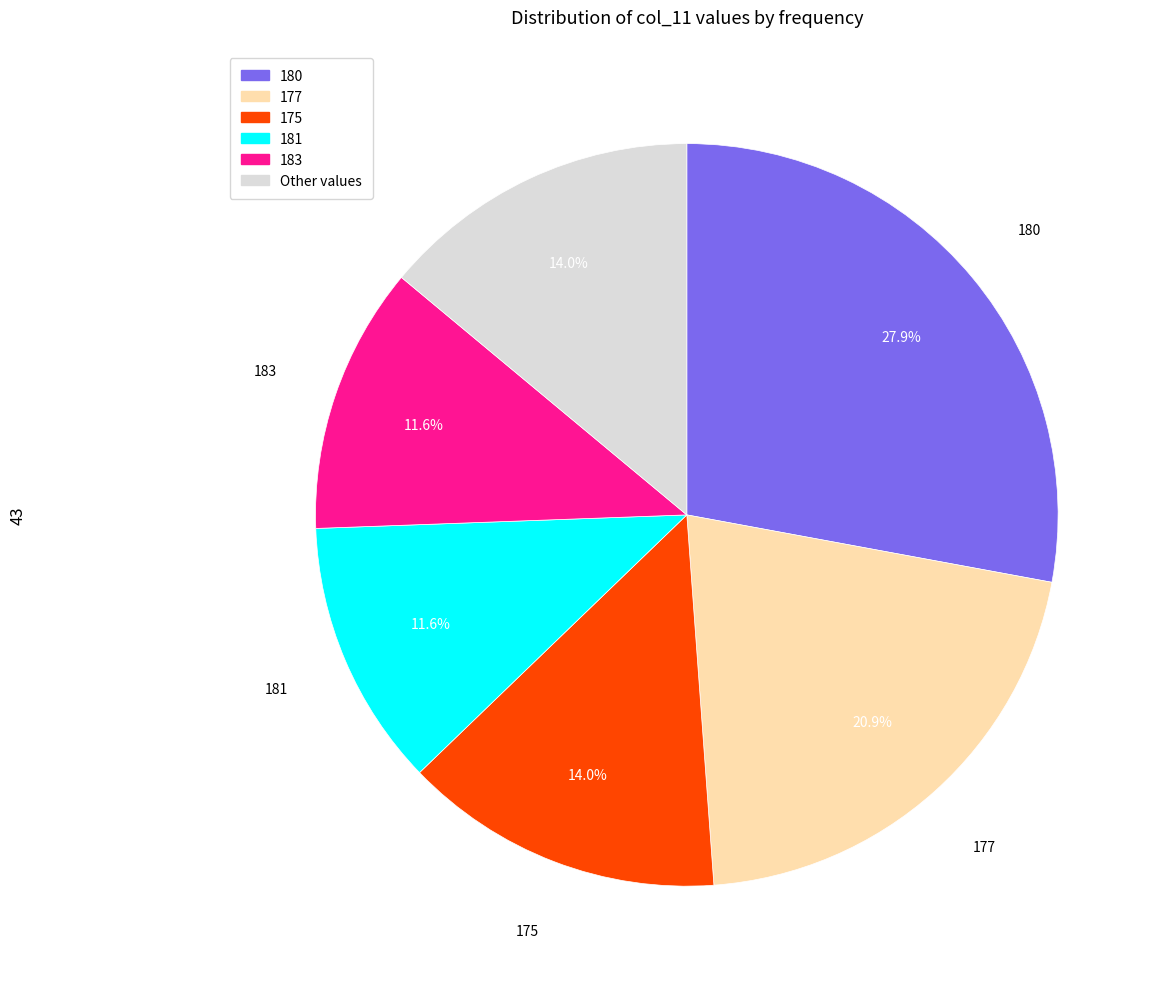

Count the number of slices in the pie.

6